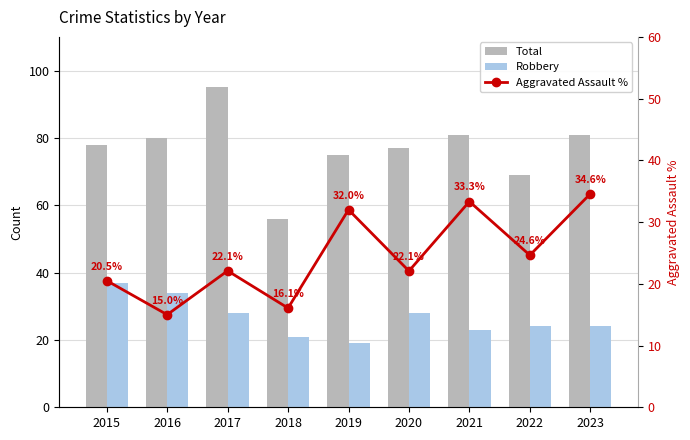

Between 2017 and 2021, which series saw the biggest shift?

Total